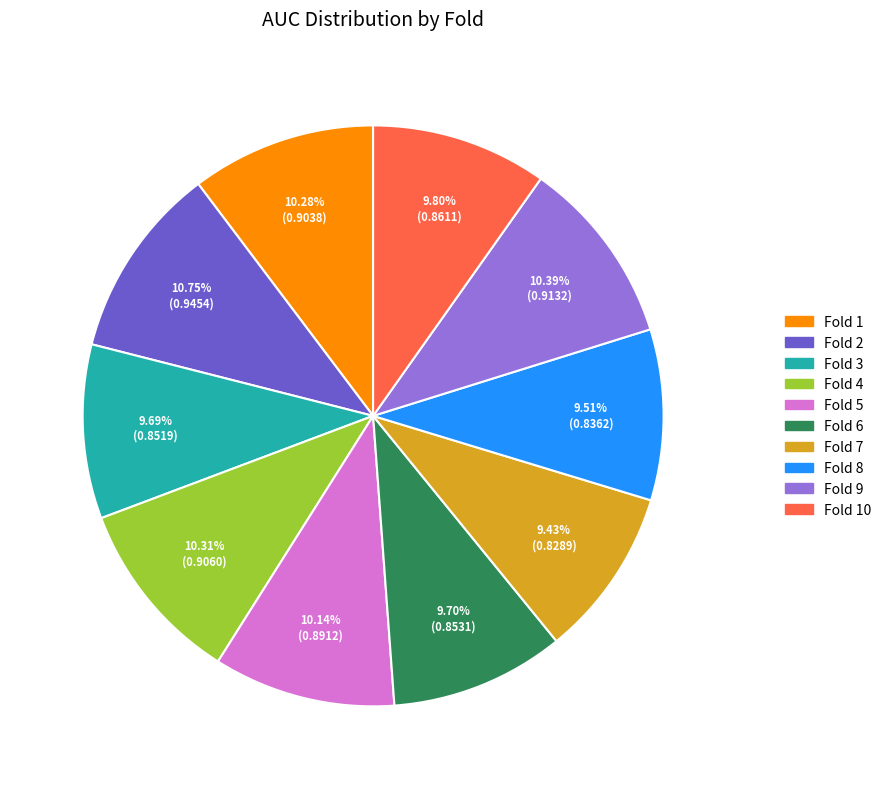

Is there a majority slice in this chart?

No